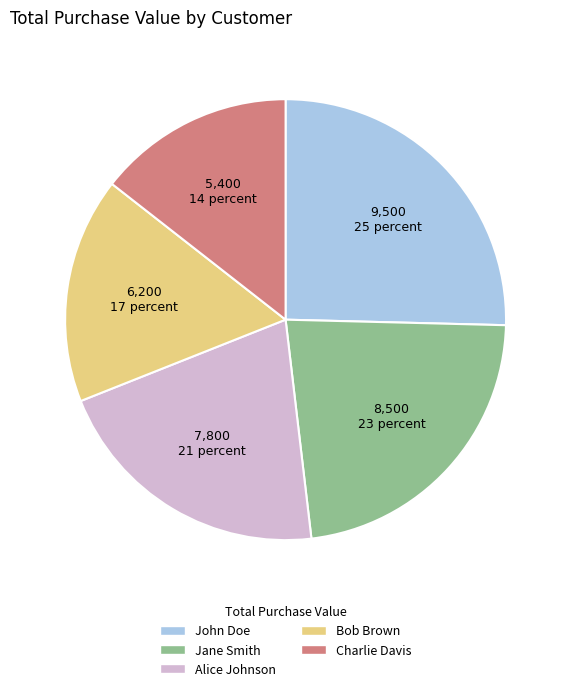

Does any single category account for the majority?

No